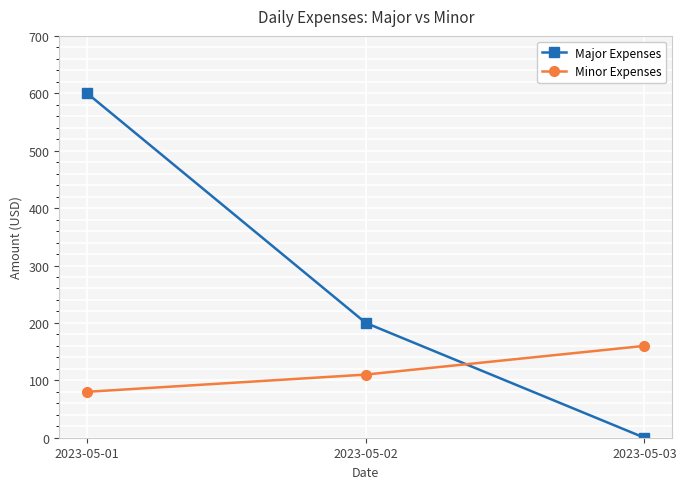

What are all the series names shown in the legend?

Major Expenses, Minor Expenses